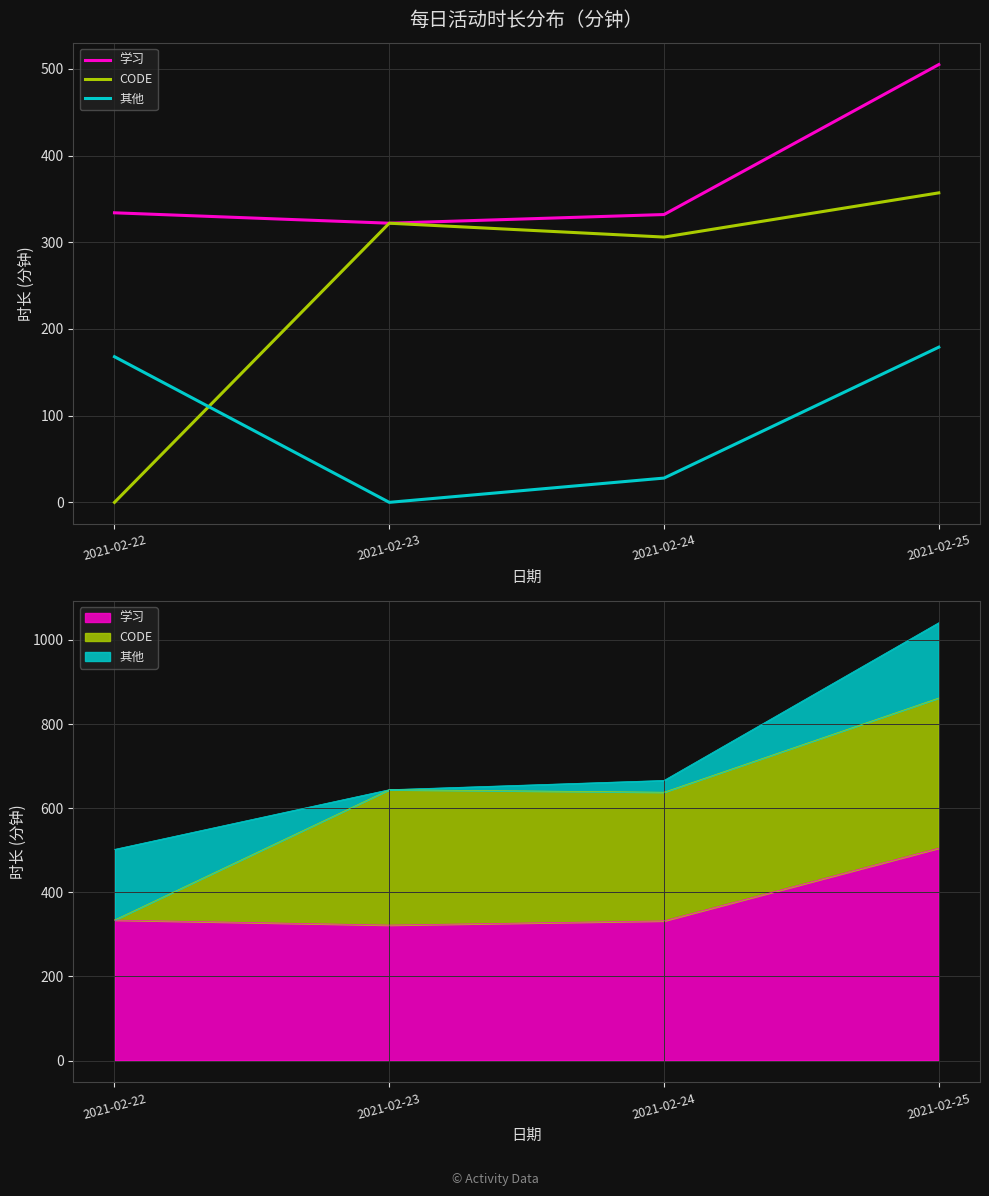

Between which two adjacent categories do CODE and 其他 first intersect?

2021-02-22 and 2021-02-23